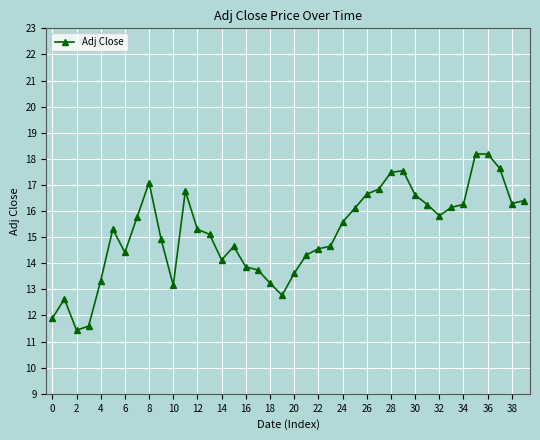

True or false: the data has more than 1 interior local peaks.

True